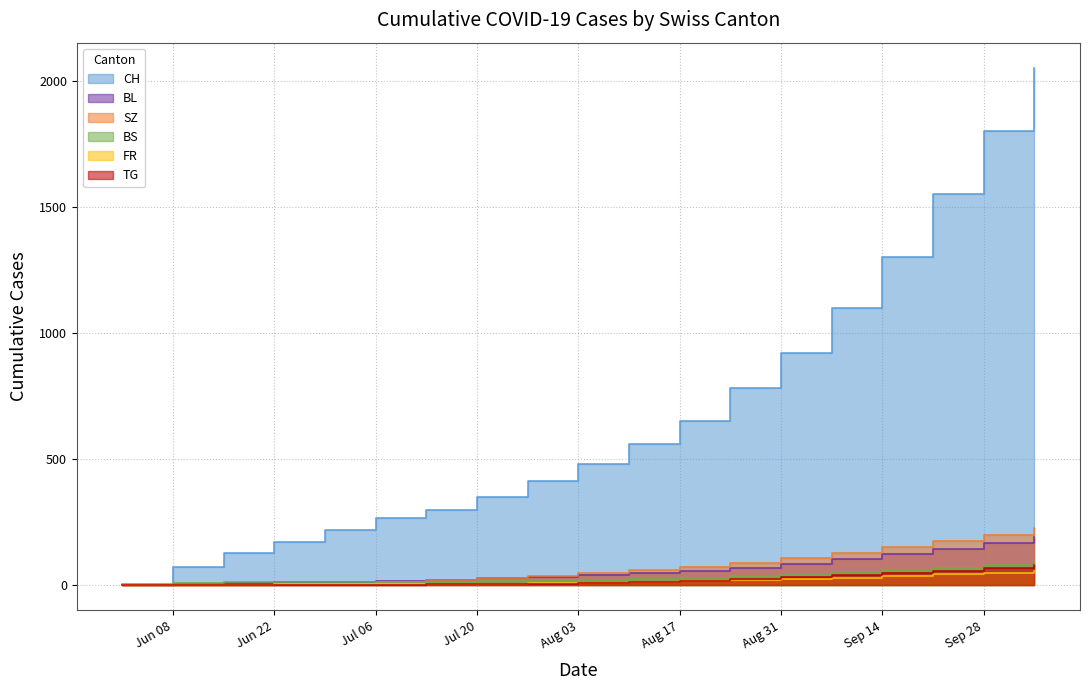

The TG series shows 0 at Jun 22. True or false?

True